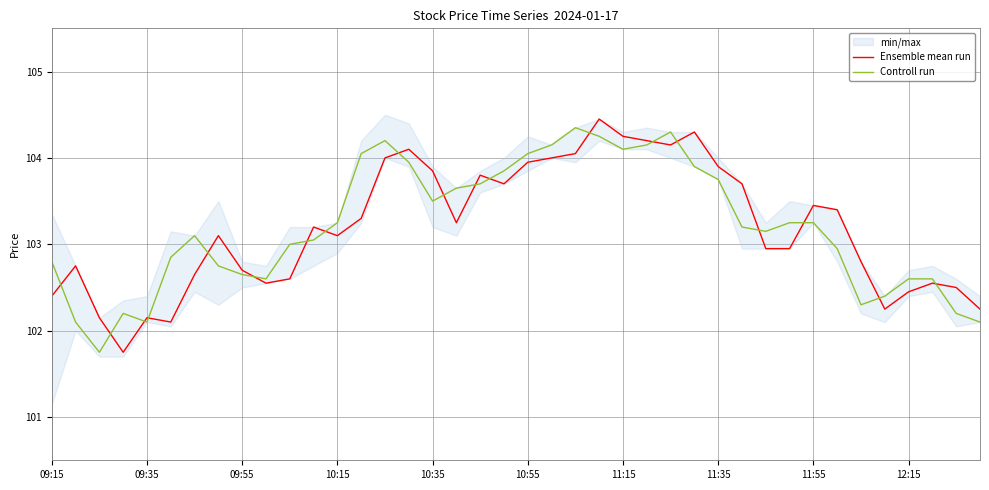

True or false: Ensemble mean run has a value of 39.2 at 33.

False